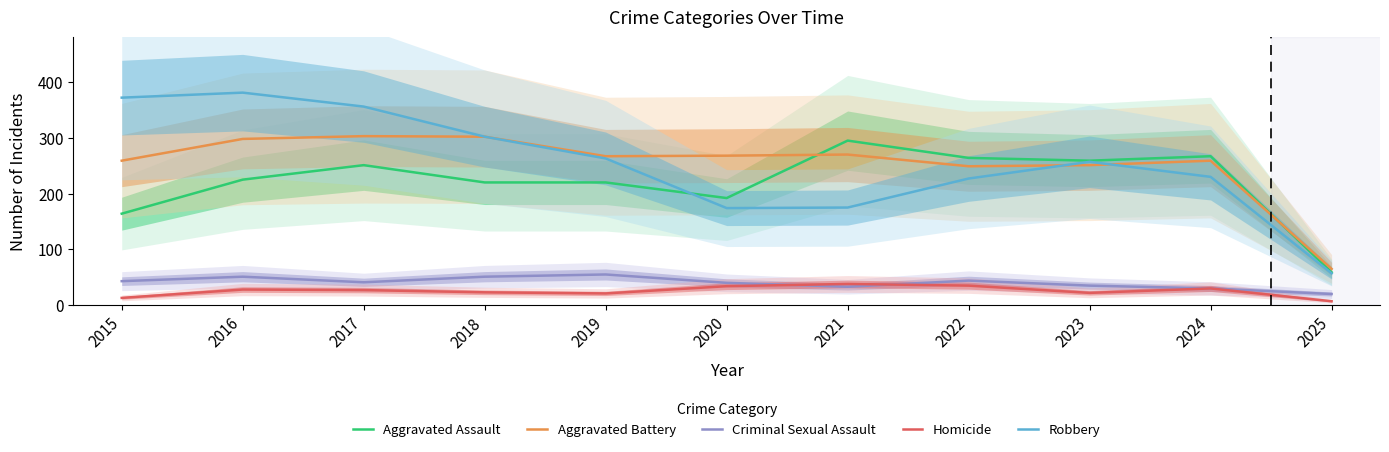

What is the average value of the Homicide series?

25